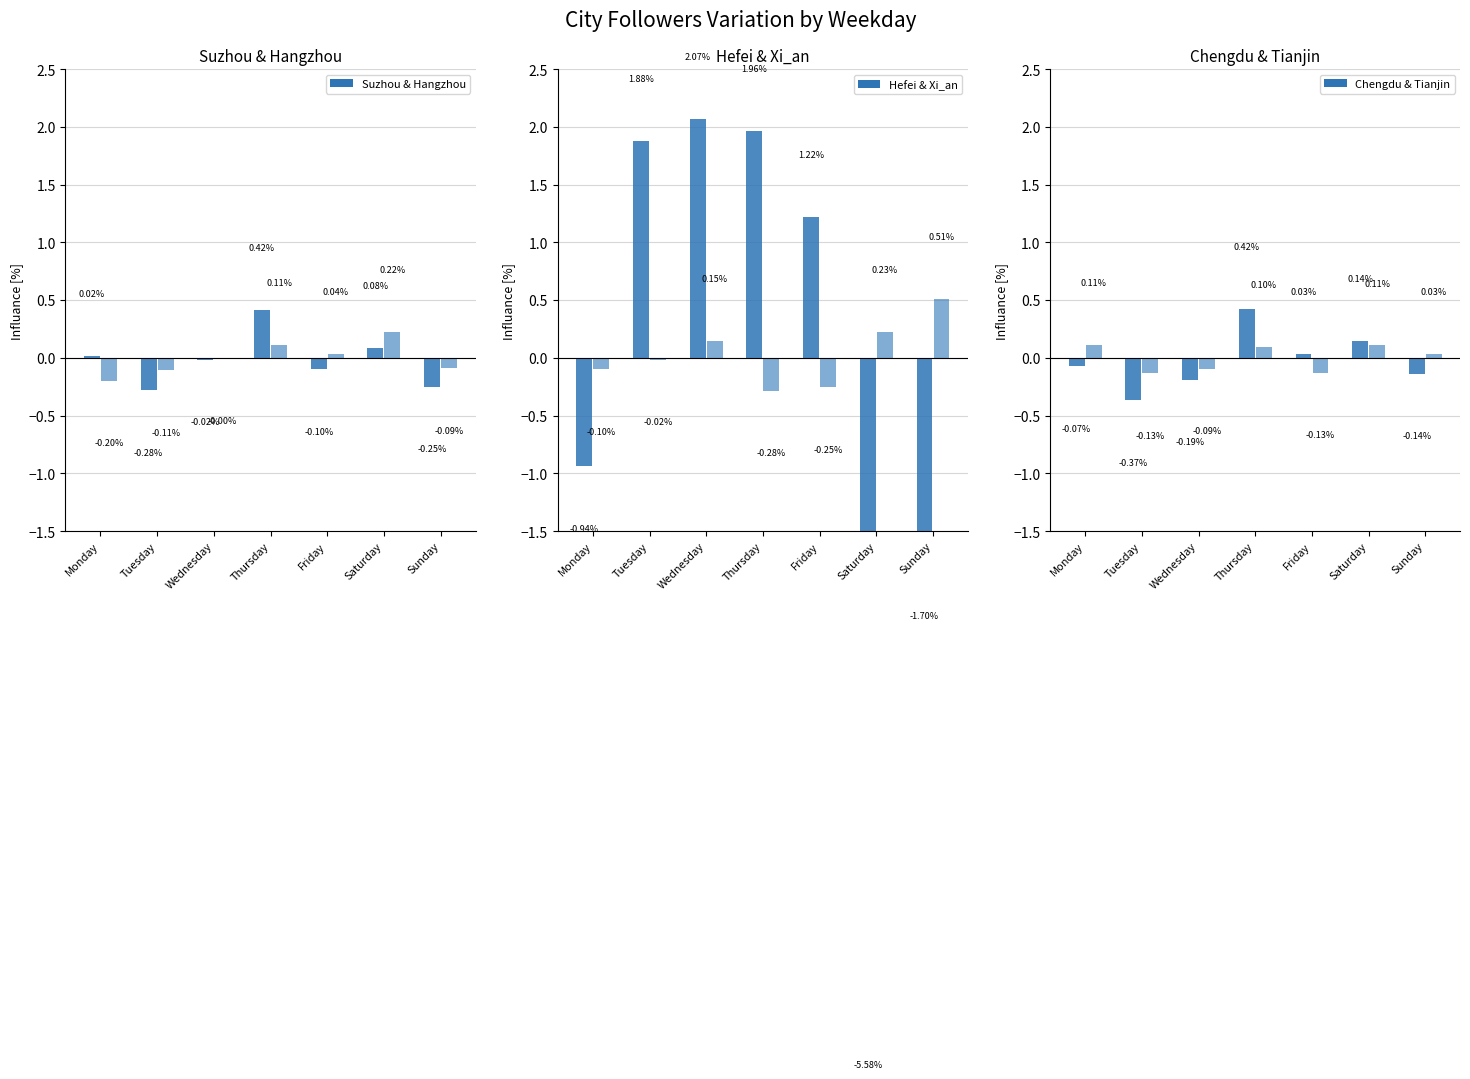

Read the Chengdu value at Tuesday.

-0.4